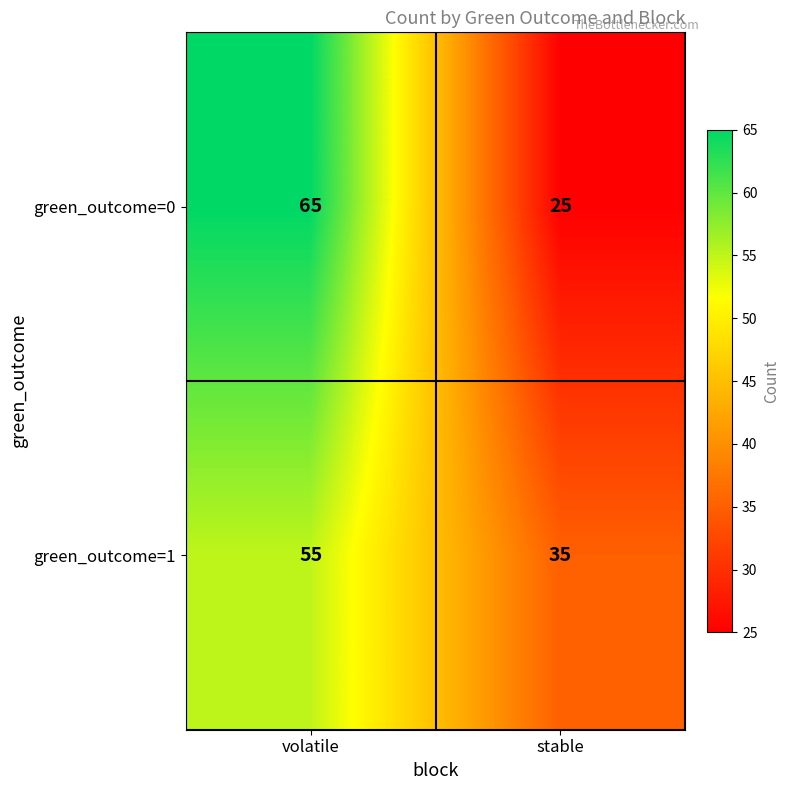

What value does the green_outcome=0 series have at volatile?

65